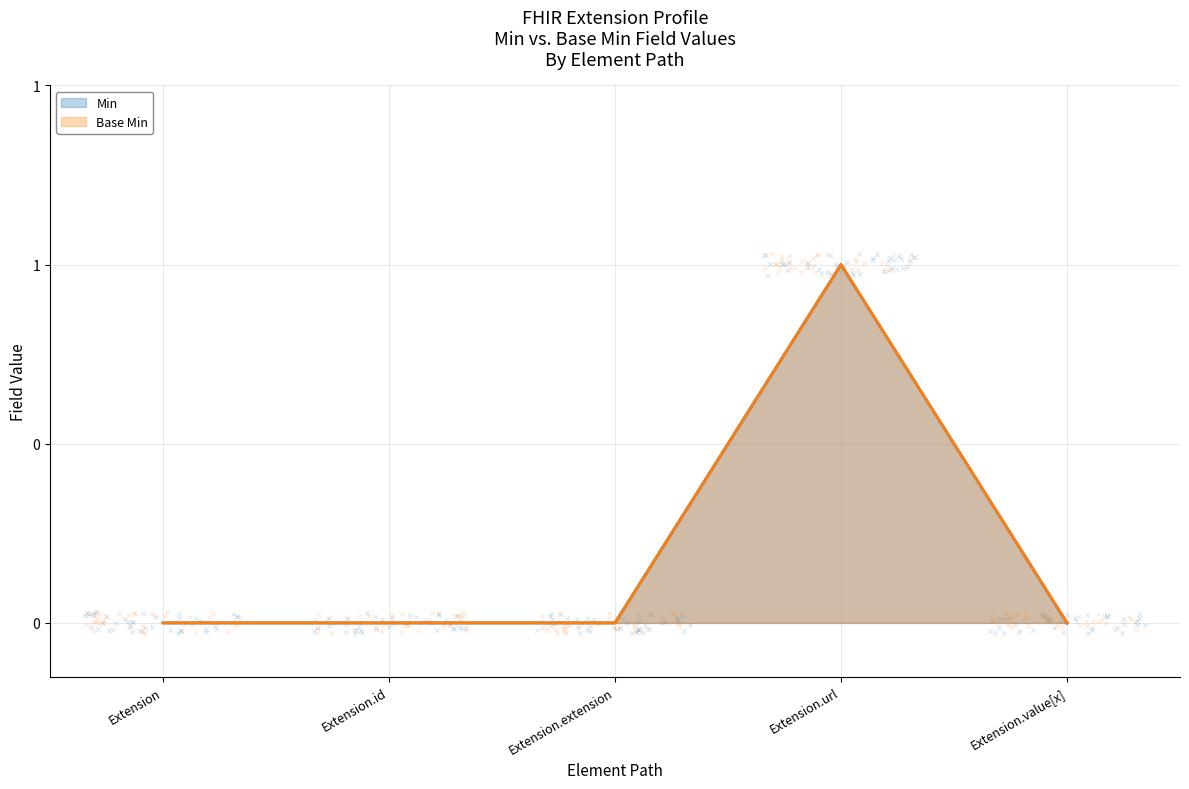

Which series has the largest Y range (max minus min)?

Min